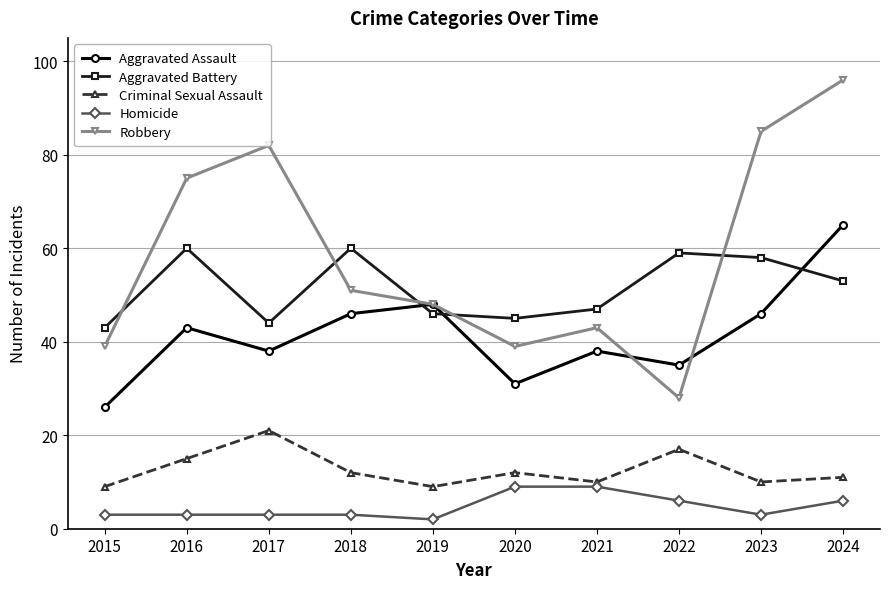

How many values in the Criminal Sexual Assault series are below 12?

5